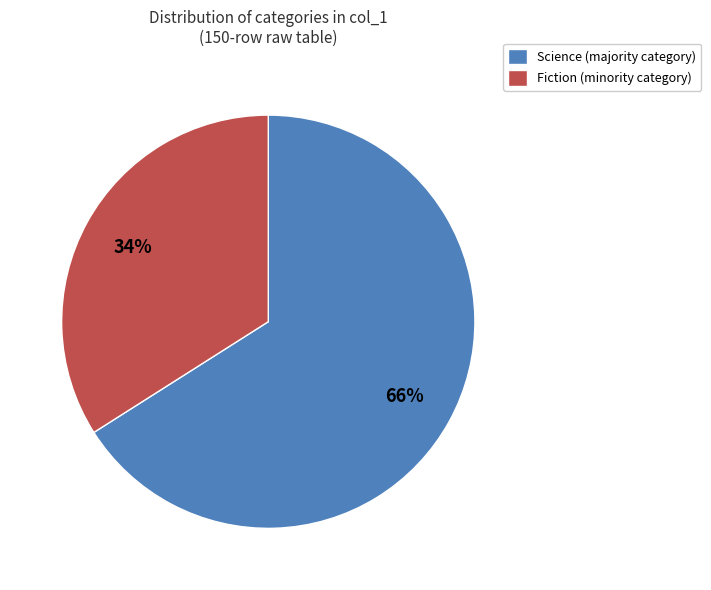

Between Fiction and Science, which is larger?

Science